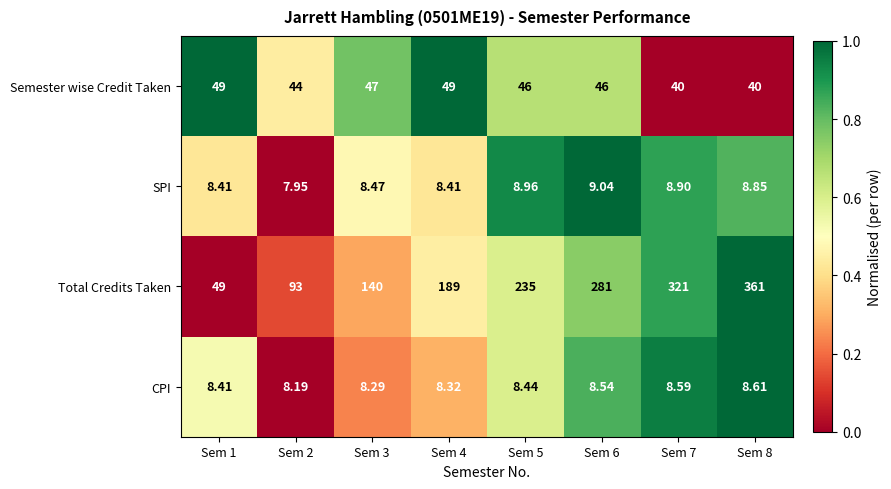

Which series changed the most between Sem 4 and Sem 8?

Total Credits Taken